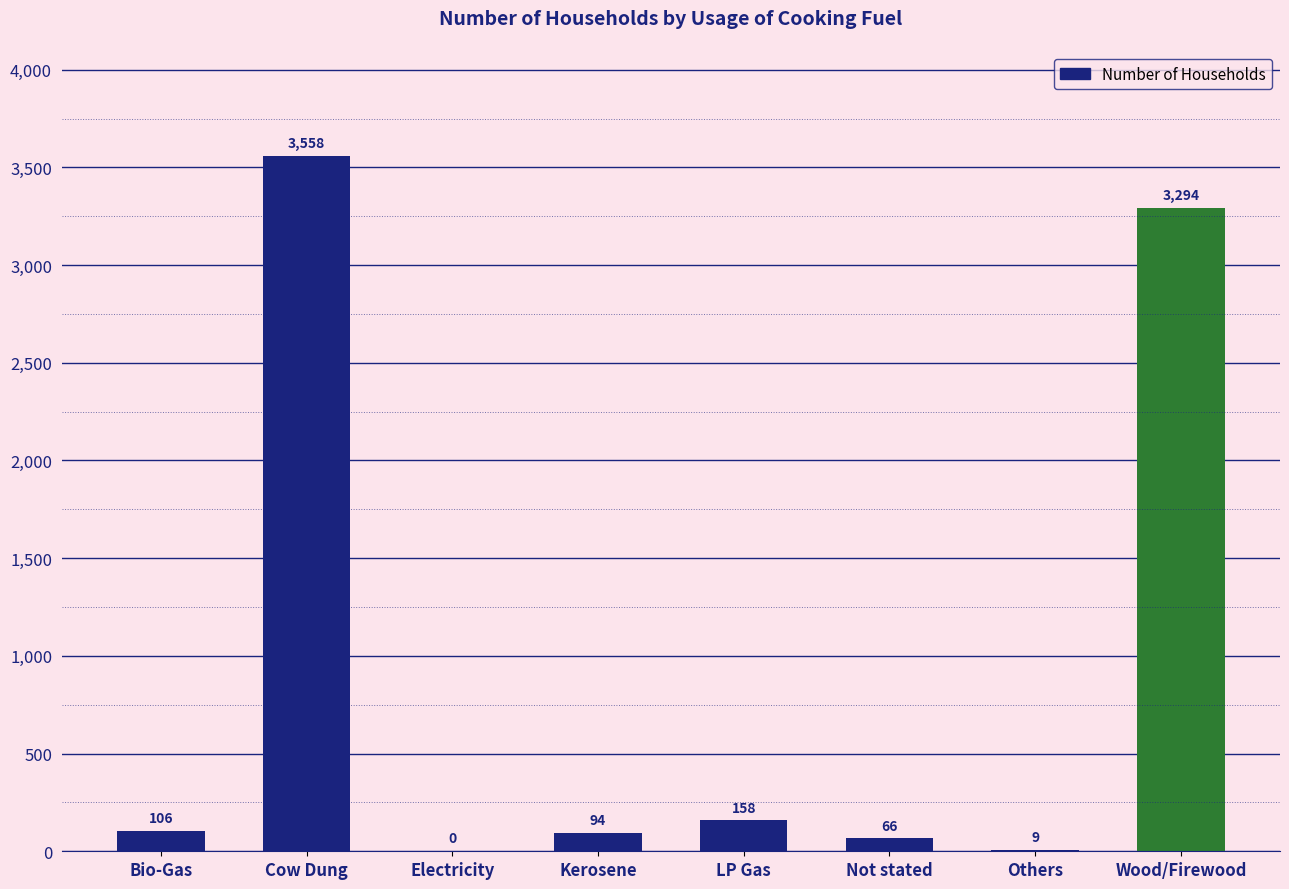

Reading left to right, extract all data points from this chart.

106	3558	0	94	158	66	9	3294